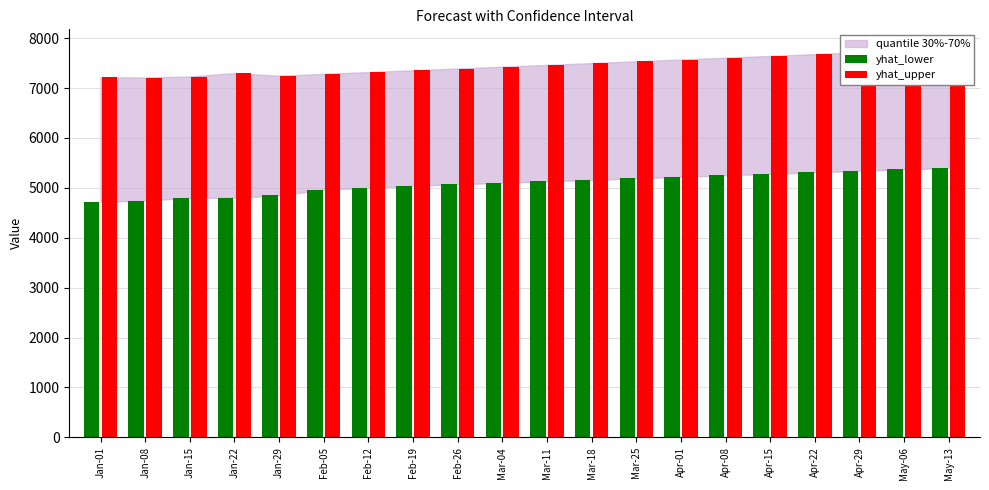

What is the total value across all series at Apr-29?

13056.0